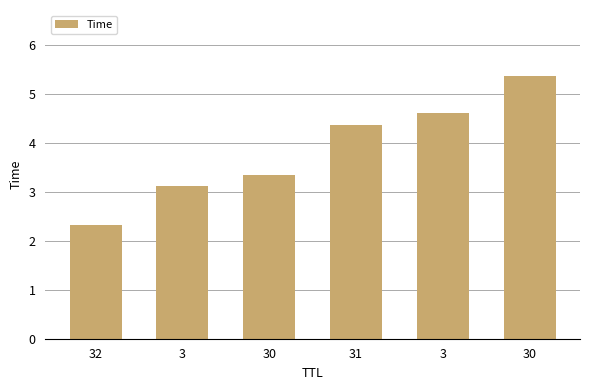

Approximately how many times larger is the value at 3 compared to 3?

0.7